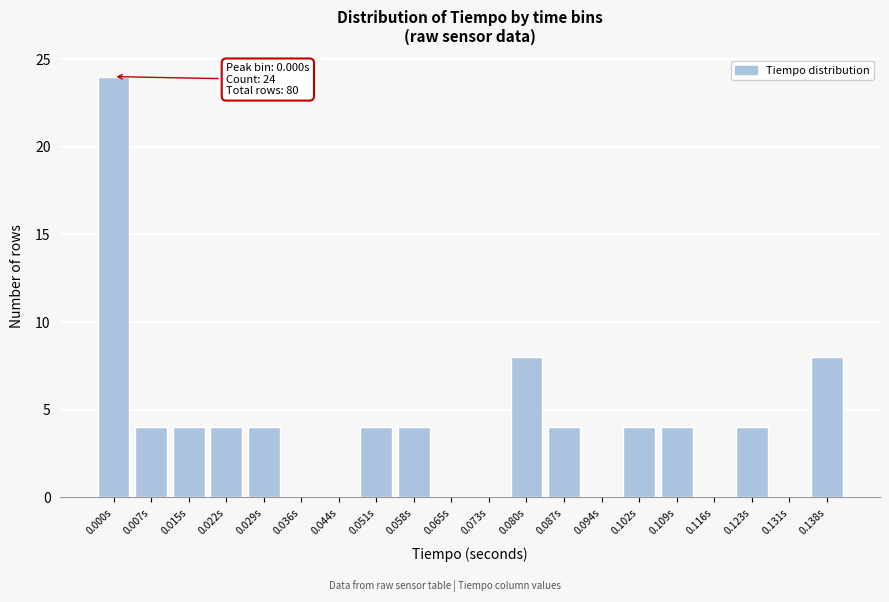

Reading left to right, transcribe all the data shown in this chart.

0.000s=24	0.007s=4	0.015s=4	0.022s=4	0.029s=4	0.036s=0	0.044s=0	0.051s=4	0.058s=4	0.065s=0	0.073s=0	0.080s=8	0.087s=4	0.094s=0	0.102s=4	0.109s=4	0.116s=0	0.123s=4	0.131s=0	0.138s=8